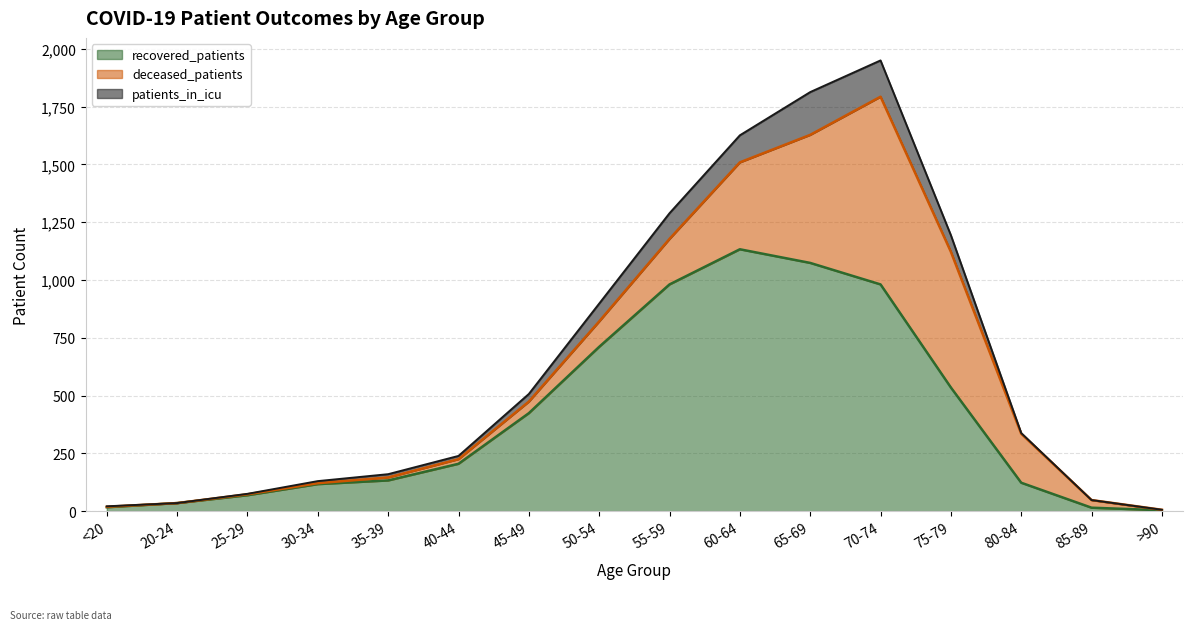

Which series has the largest total across all categories?

recovered_patients